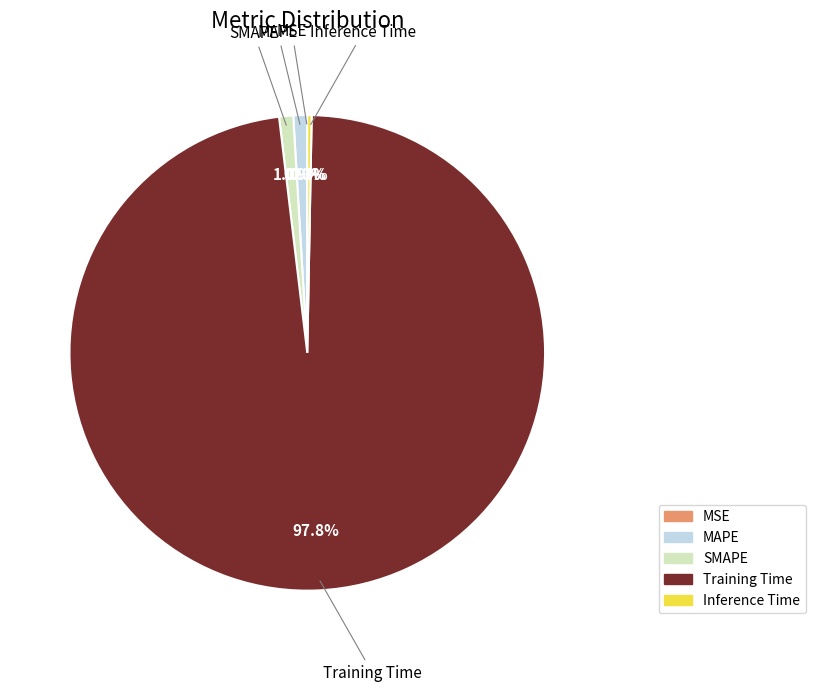

Is there a majority slice in this chart?

Yes